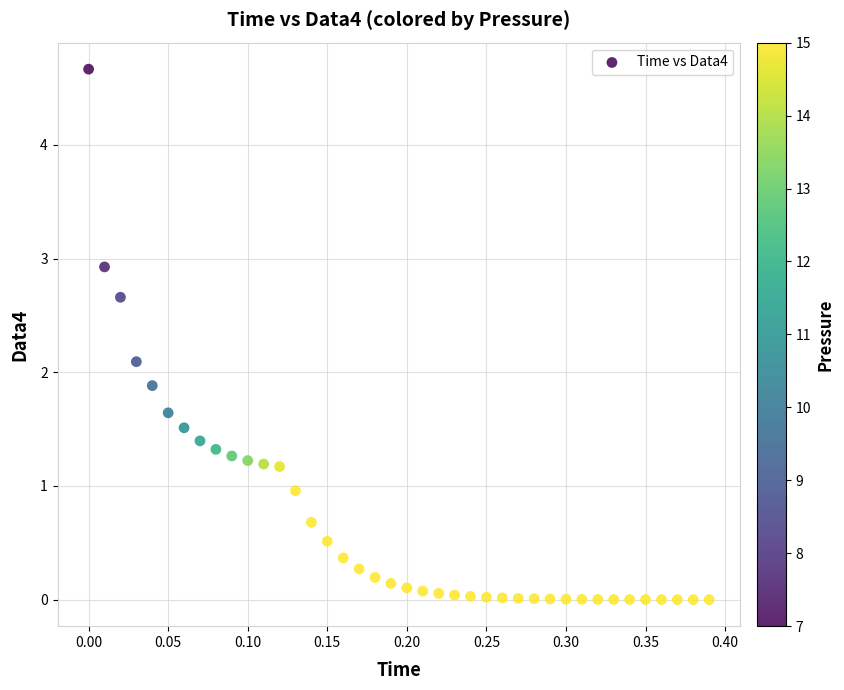

What is the range of Y values (max minus min)?

4.7